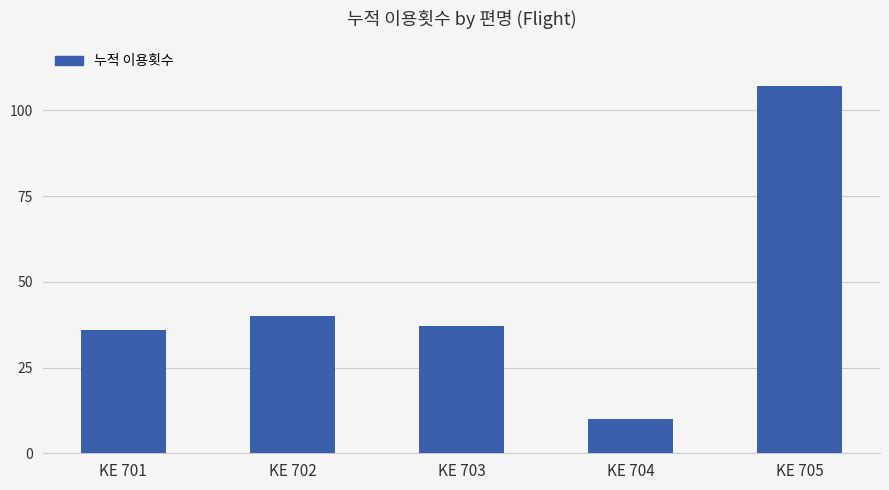

Reading left to right, transcribe all the data shown in this chart.

KE 701=36	KE 702=40	KE 703=37	KE 704=10	KE 705=107